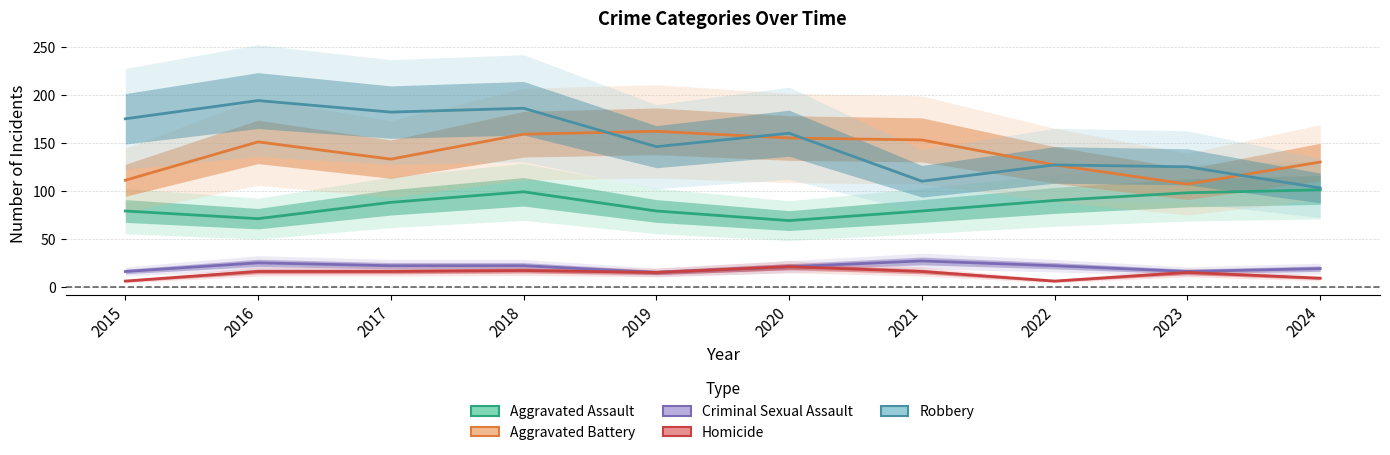

Does the chart have visible grid lines?

Yes